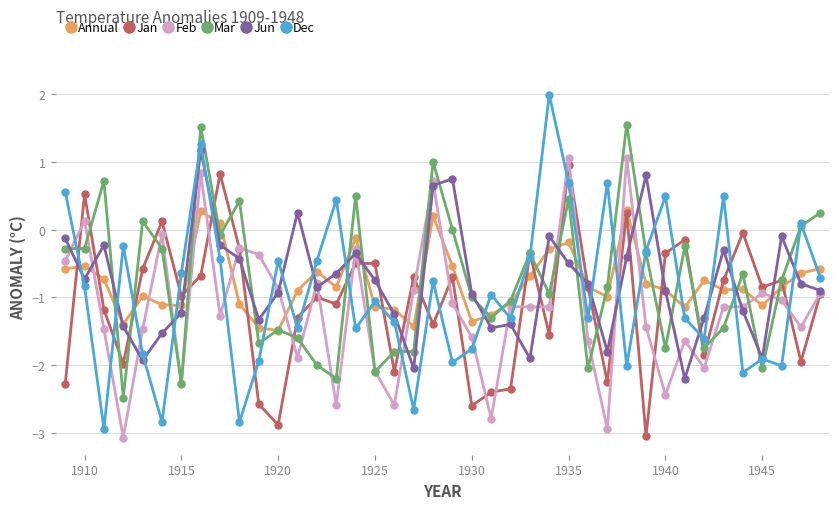

Count the number of categories in the chart.

40